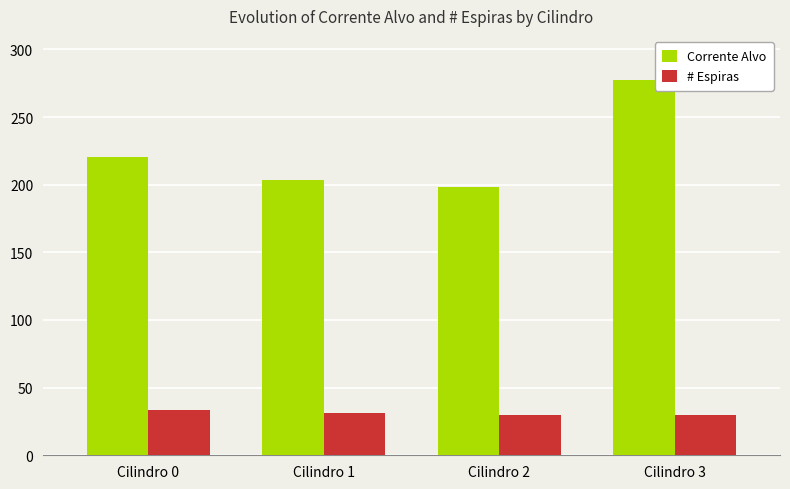

How many groups of bars are there?

4